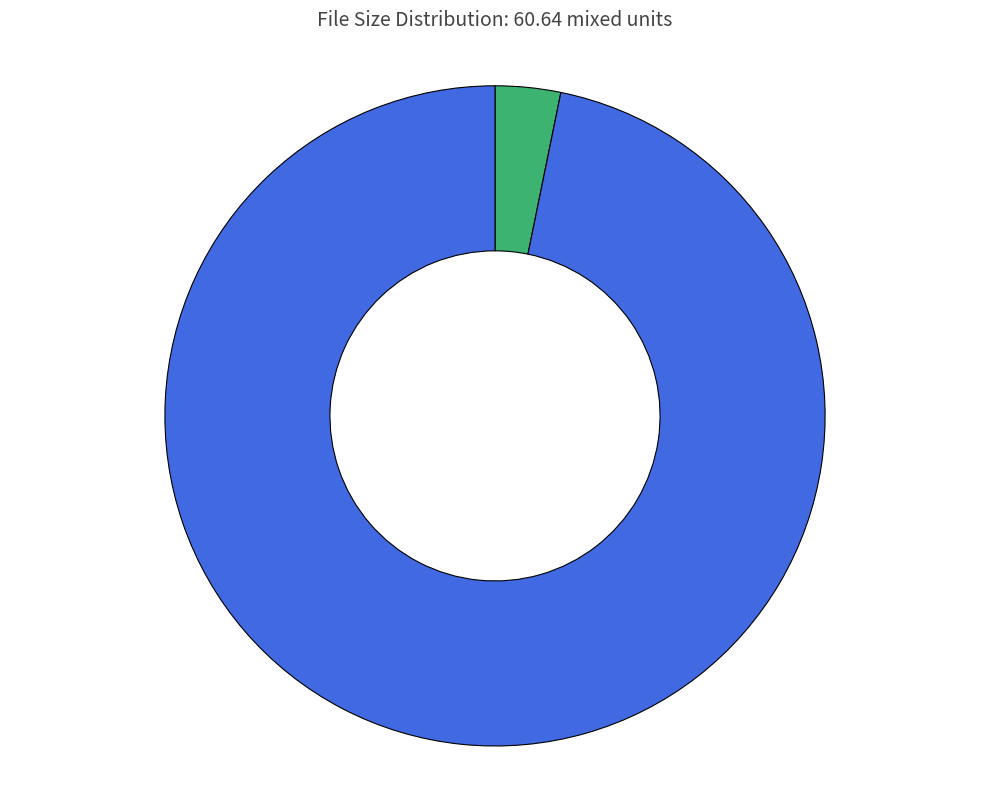

How many slices are in this pie chart?

2